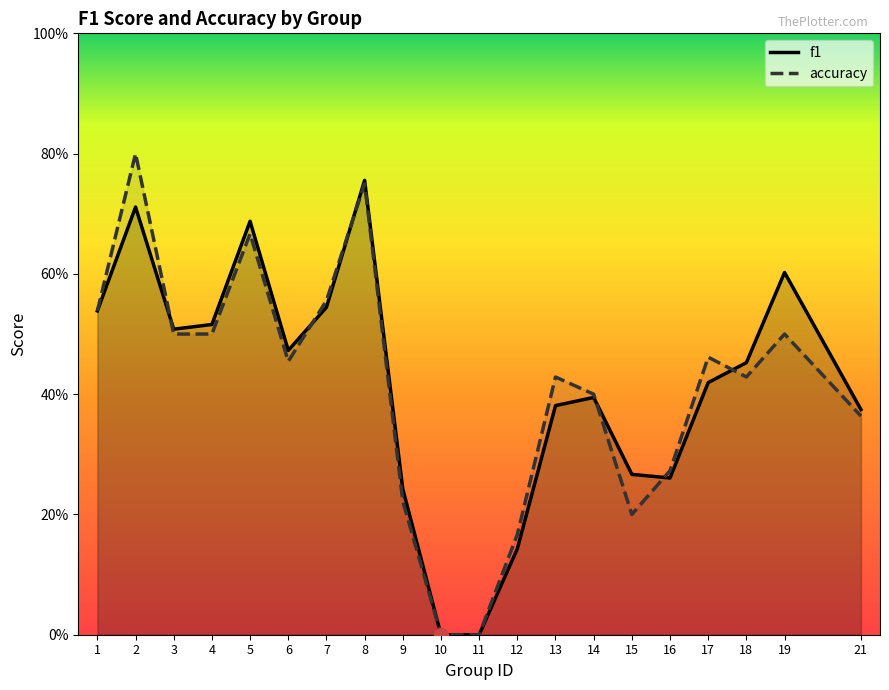

How many f1 values are between 0 and 1?

20